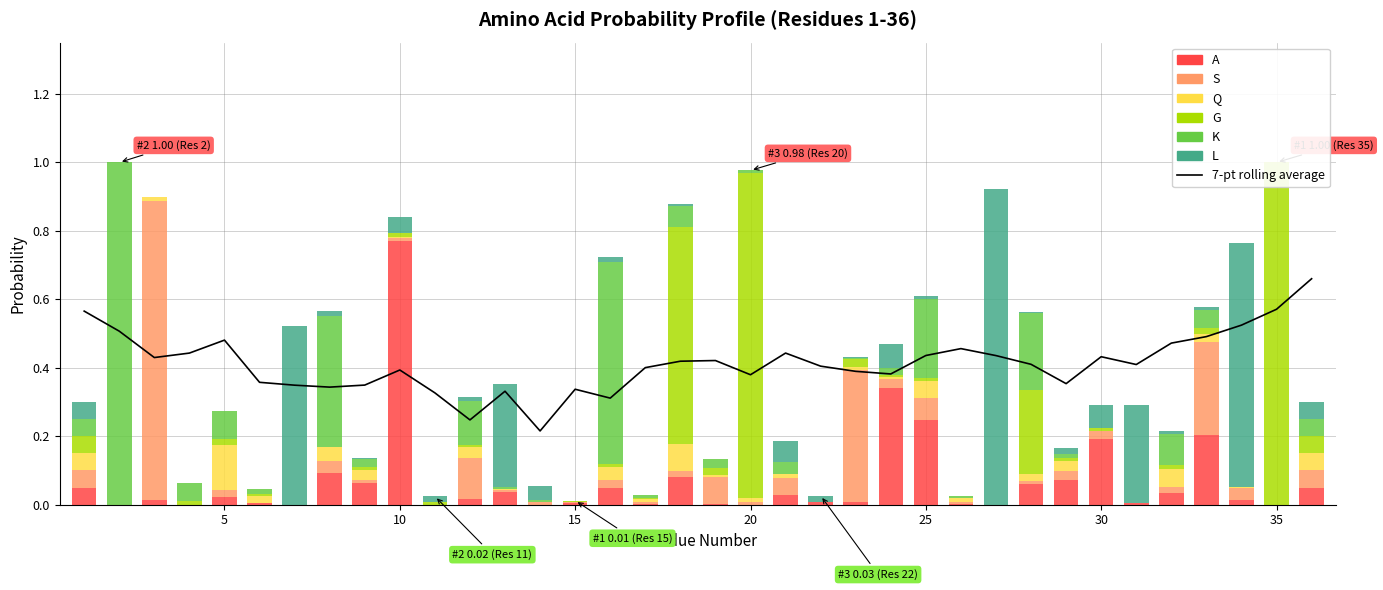

What is the total value across all series at 36?

0.3